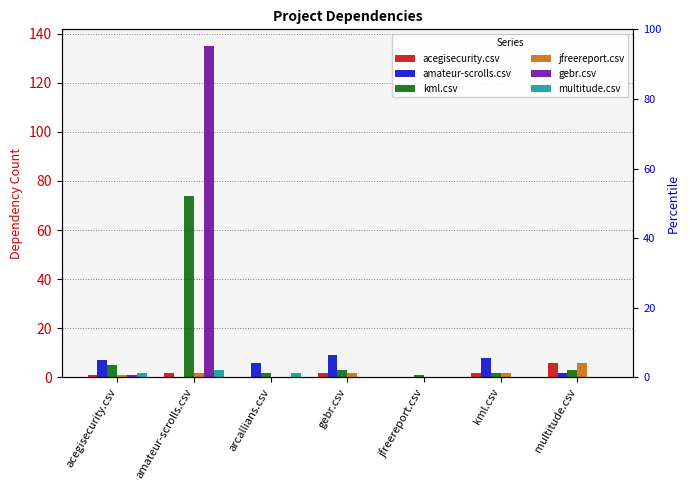

What position from the left is jfreereport.csv?

5